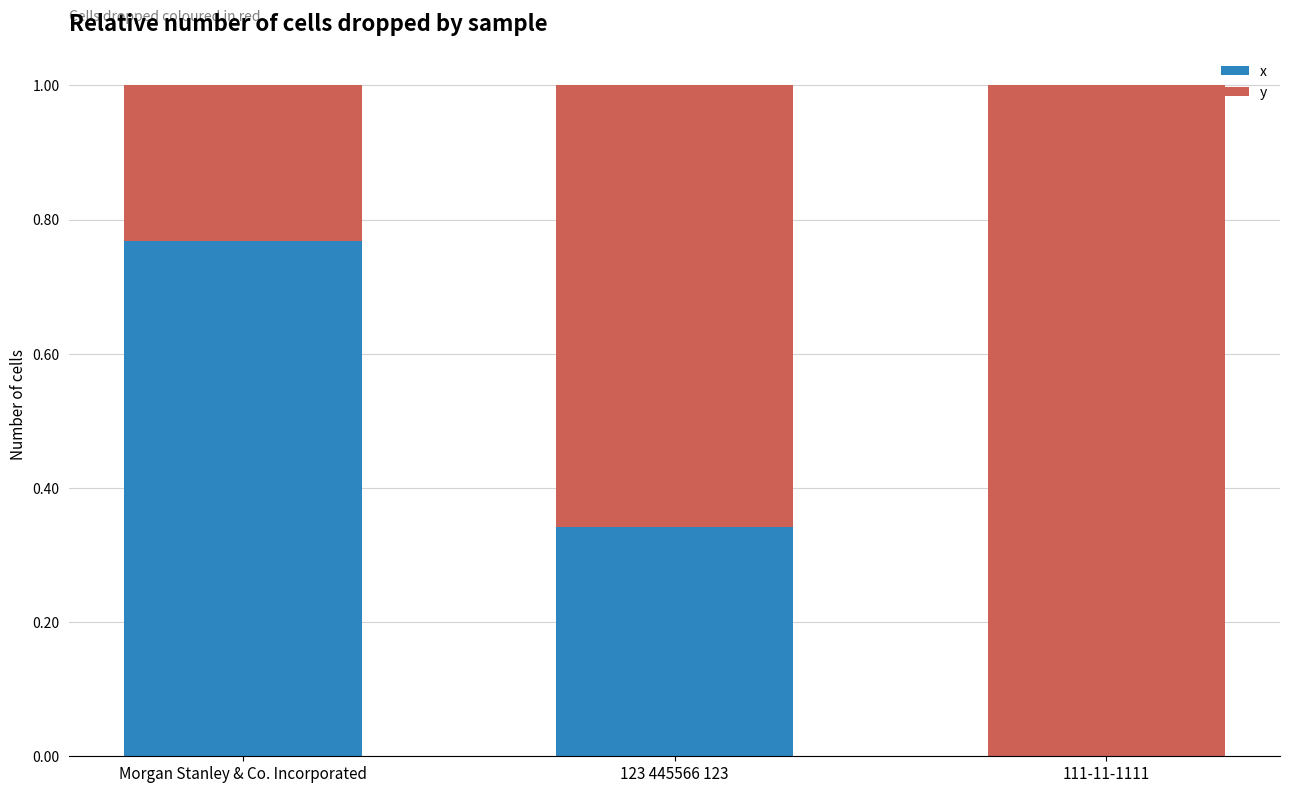

What is the sum of all x values?

1.1